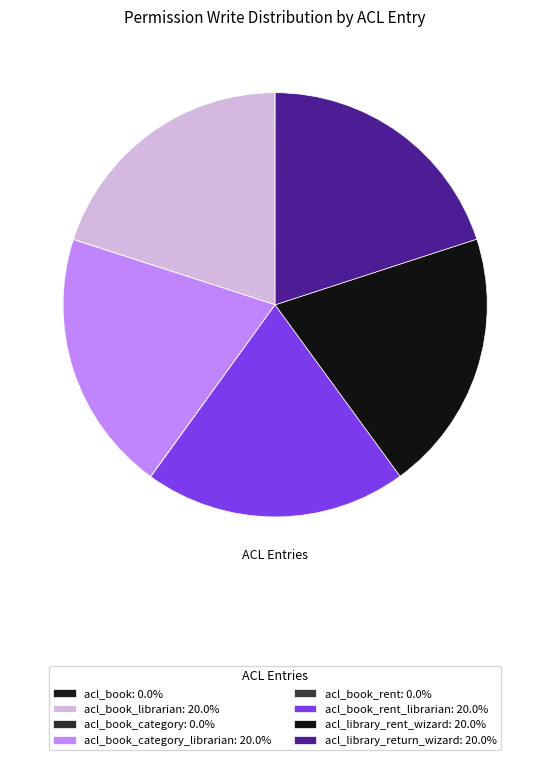

Count the number of slices in the pie.

8